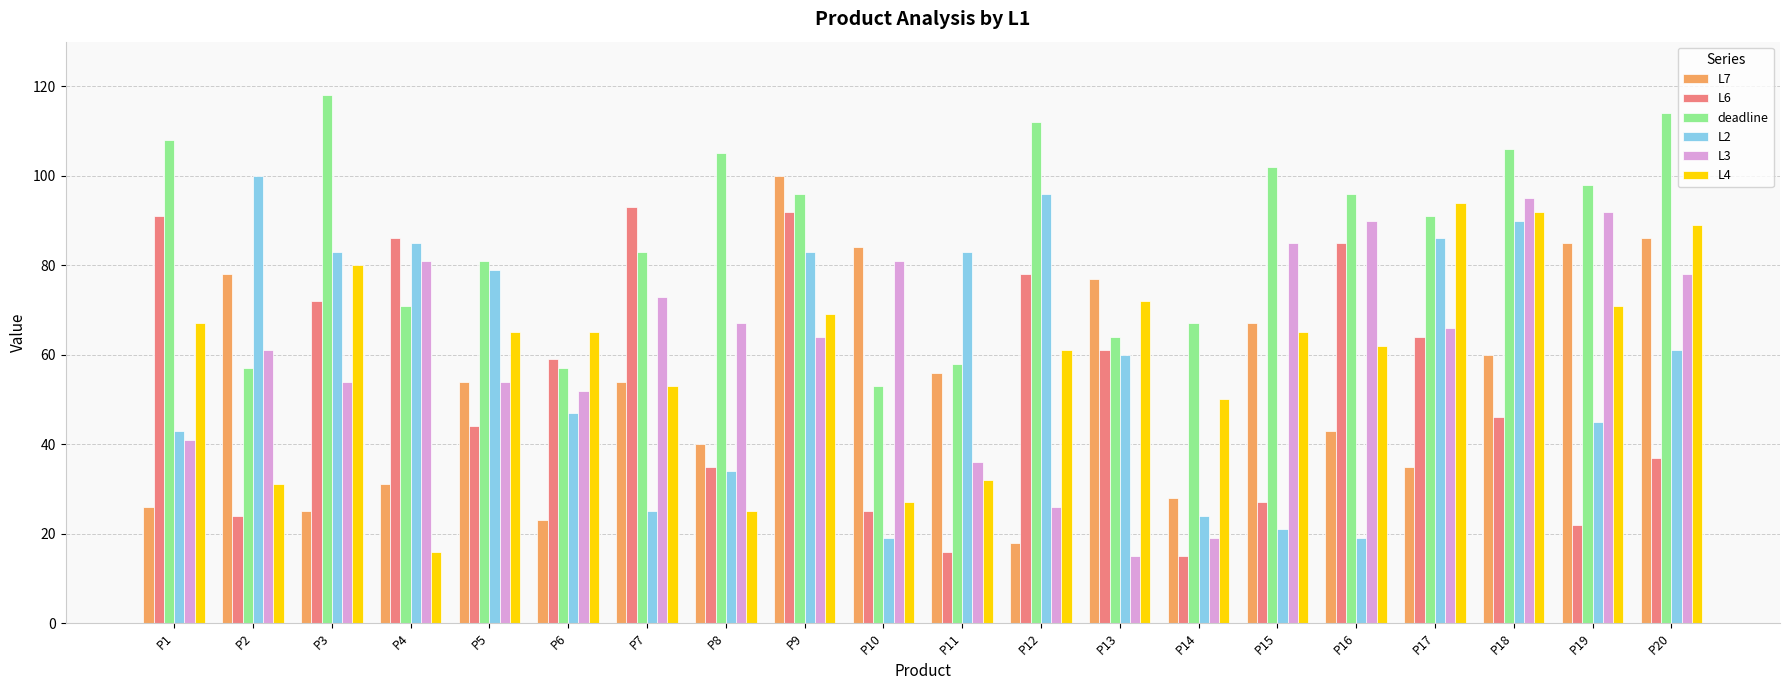

What is the smallest value displayed?

15